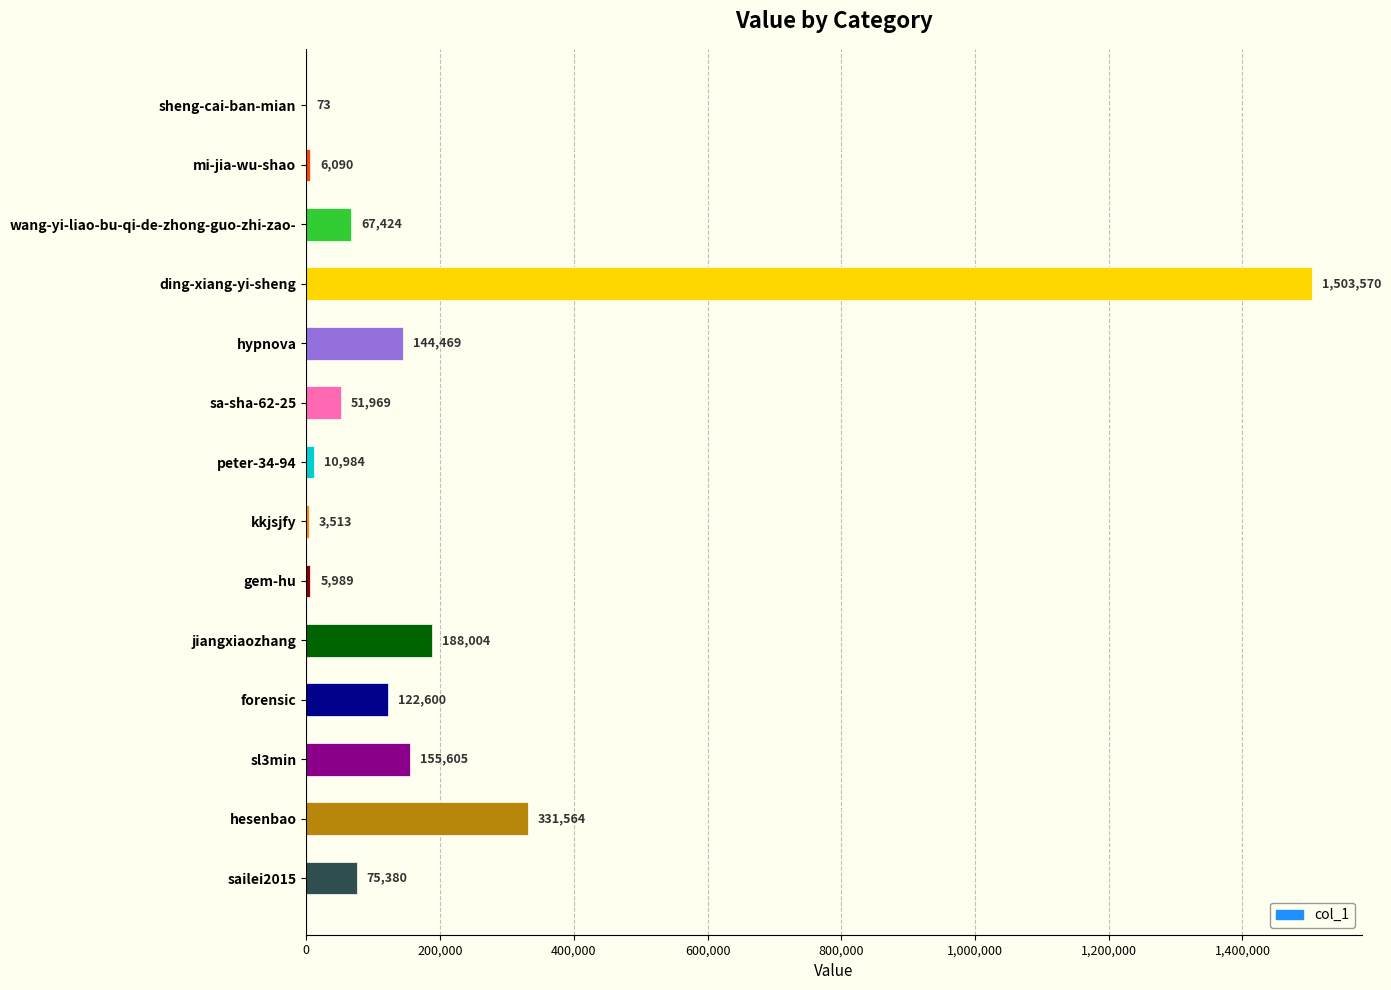

Reading top to bottom, what are all the values shown in this chart?

sheng-cai-ban-mian=73	mi-jia-wu-shao=6090	wang-yi-liao-bu-qi-de-zhong-guo-zhi-zao-=67424	ding-xiang-yi-sheng=1503570	hypnova=144469	sa-sha-62-25=51969	peter-34-94=10984	kkjsjfy=3513	gem-hu=5989	jiangxiaozhang=188004	forensic=122600	sl3min=155605	hesenbao=331564	sailei2015=75380